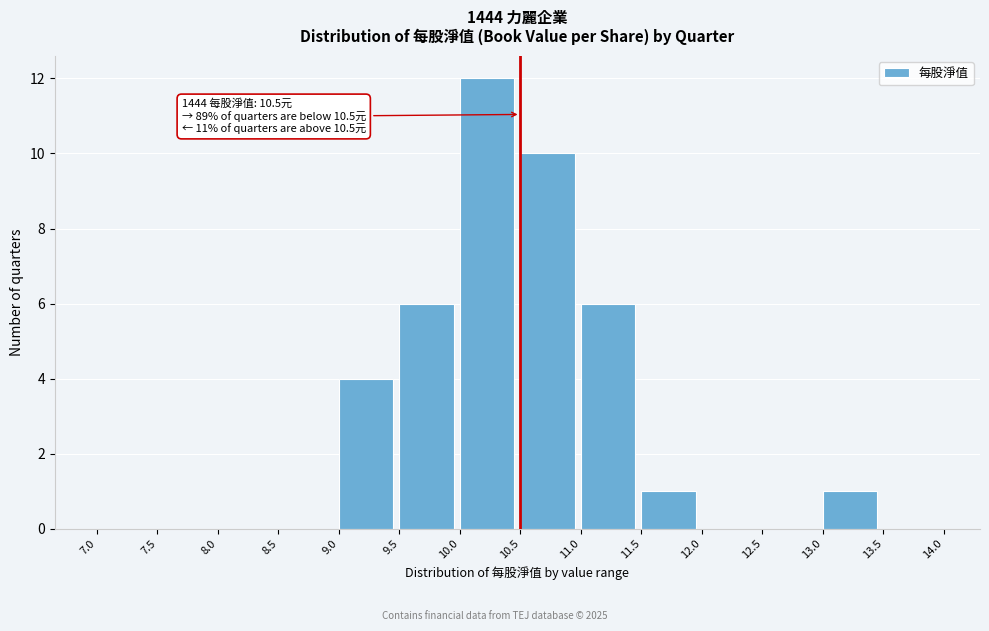

Over which range of the x-axis is the bar tallest?

10.0 to 10.5